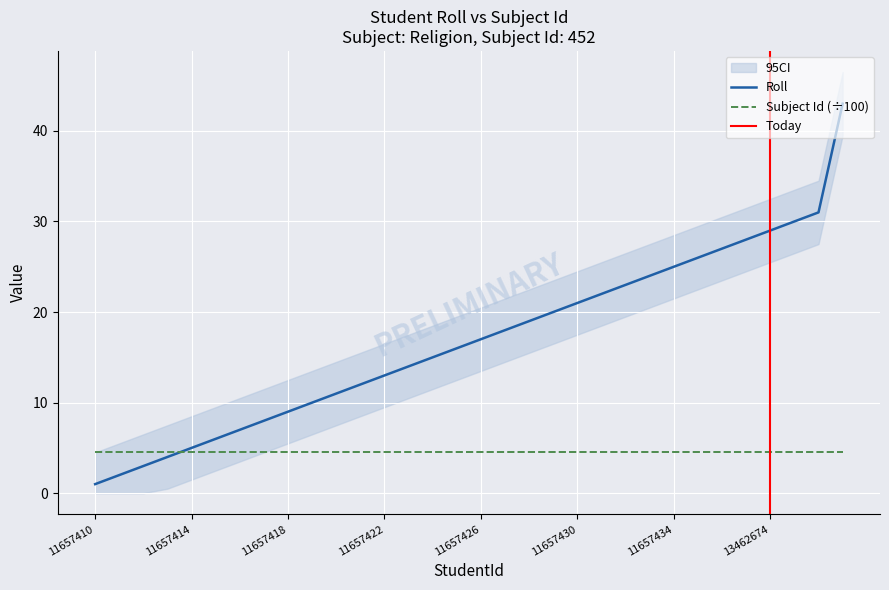

Rank the categories by value from highest to lowest.

11657440, 11657439, 11657438, 13462674, 11657437, 11657436, 11657435, 11657434, 11657433, 11657432, 11657431, 11657430, 11657429, 11657428, 11657427, 11657426, 11657425, 11657424, 11657423, 11657422, 11657421, 11657420, 11657419, 11657418, 11657417, 11657416, 11657415, 11657414, 11657413, 11657412, 11657411, 11657410